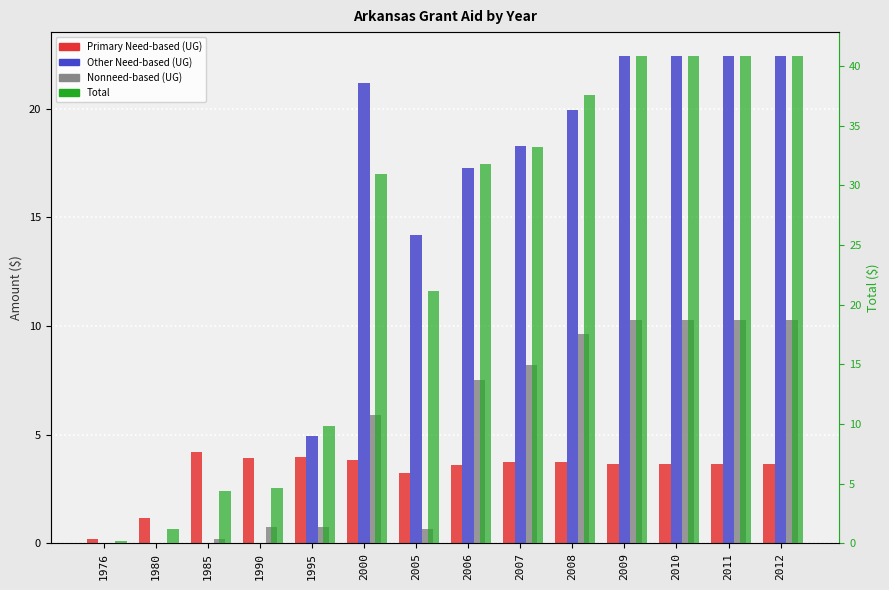

What is the total value across all series at 2009?

77.2